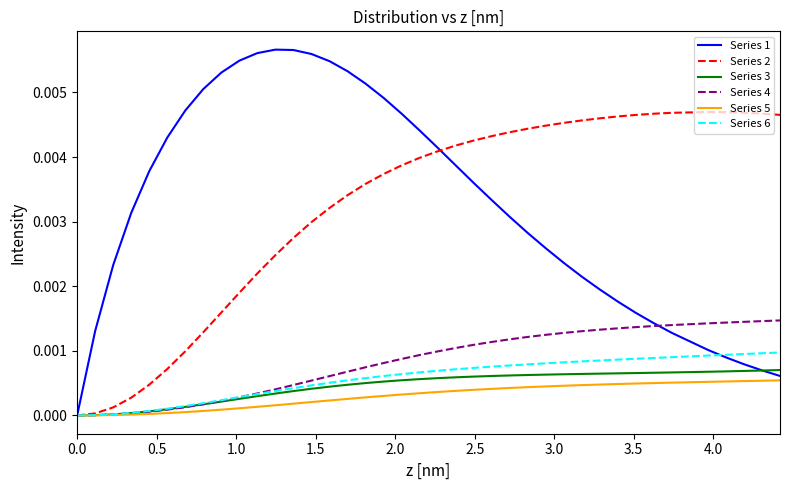

What are all the series names shown in the legend?

Series 1, Series 2, Series 3, Series 4, Series 5, Series 6